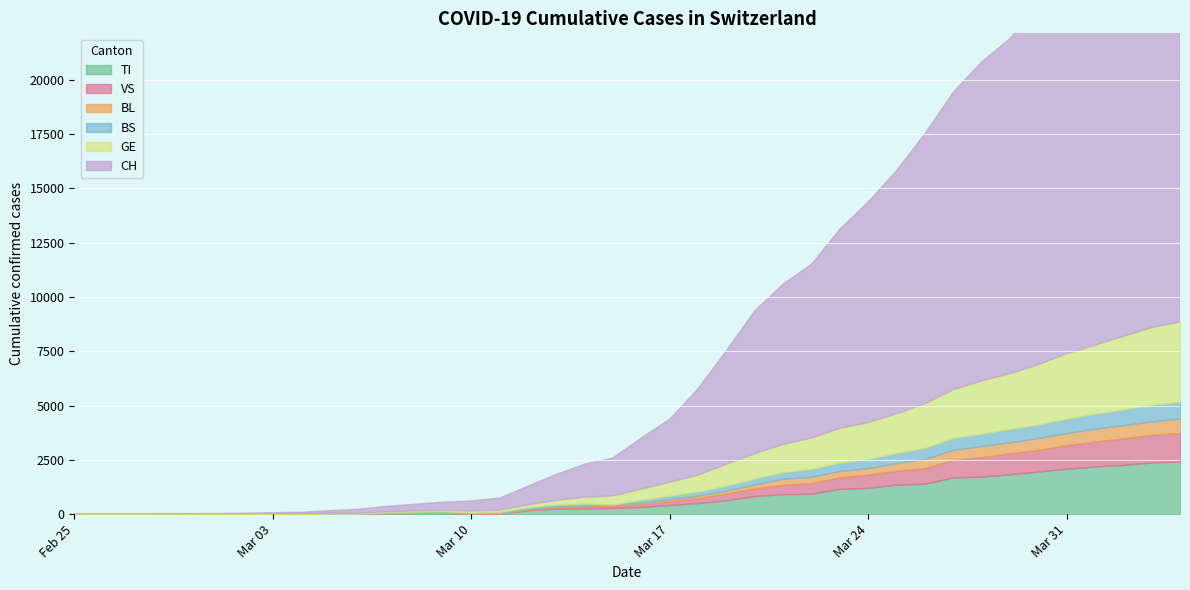

How many categories are shown in the chart?

40